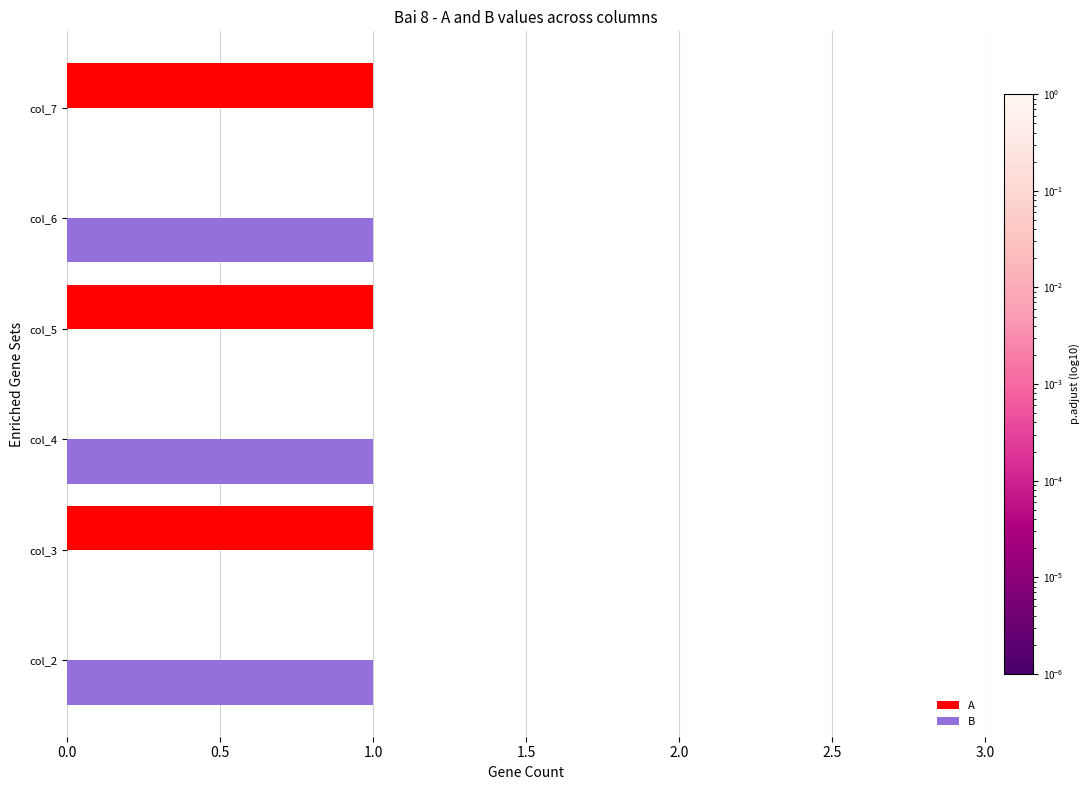

The B series shows 0 at col_7. True or false?

True